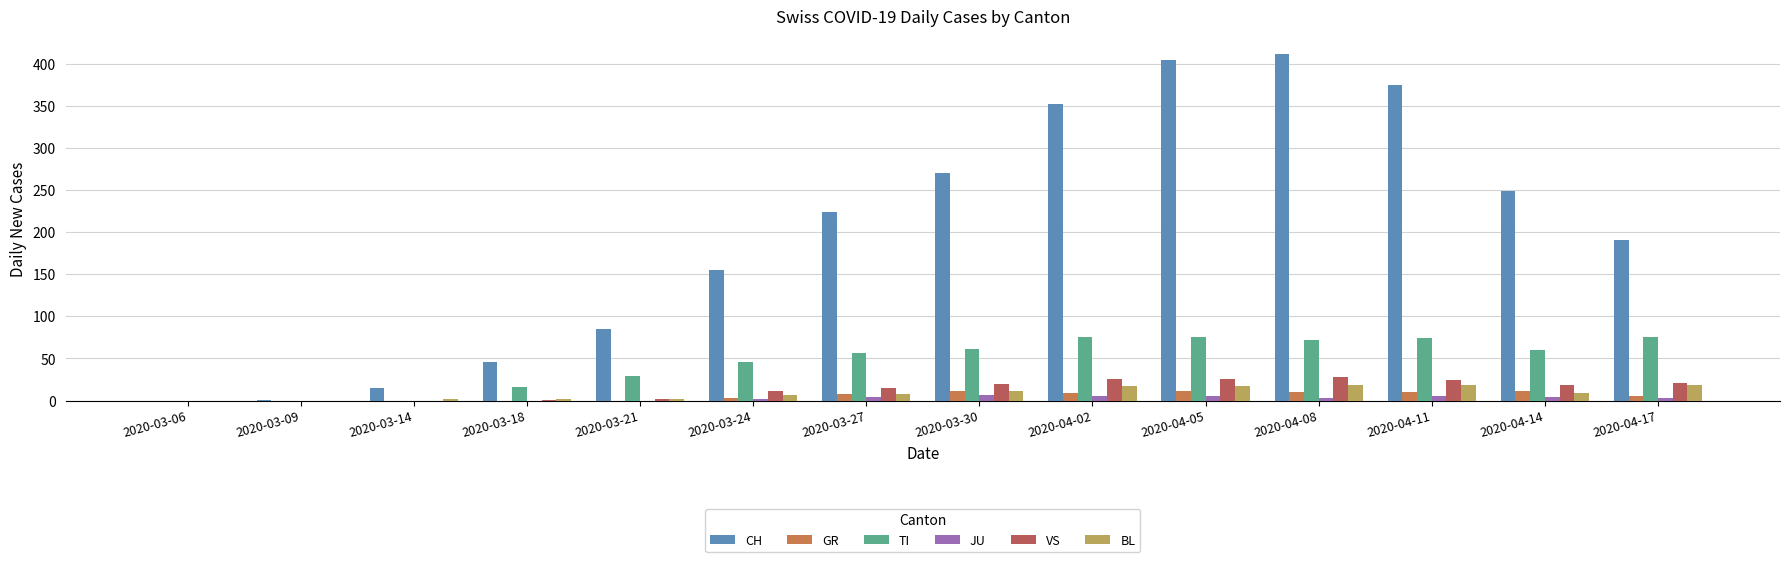

Count the number of data series in this chart.

6